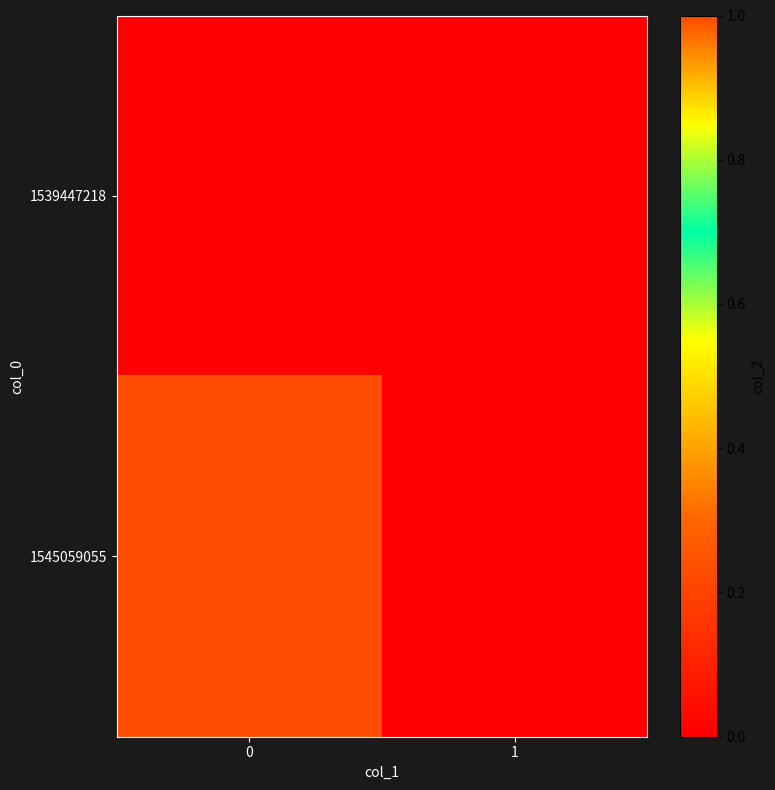

Reading left to right, list all the values displayed in this chart.

1539447218: 0=0	1=0
1545059055: 0=1	1=0